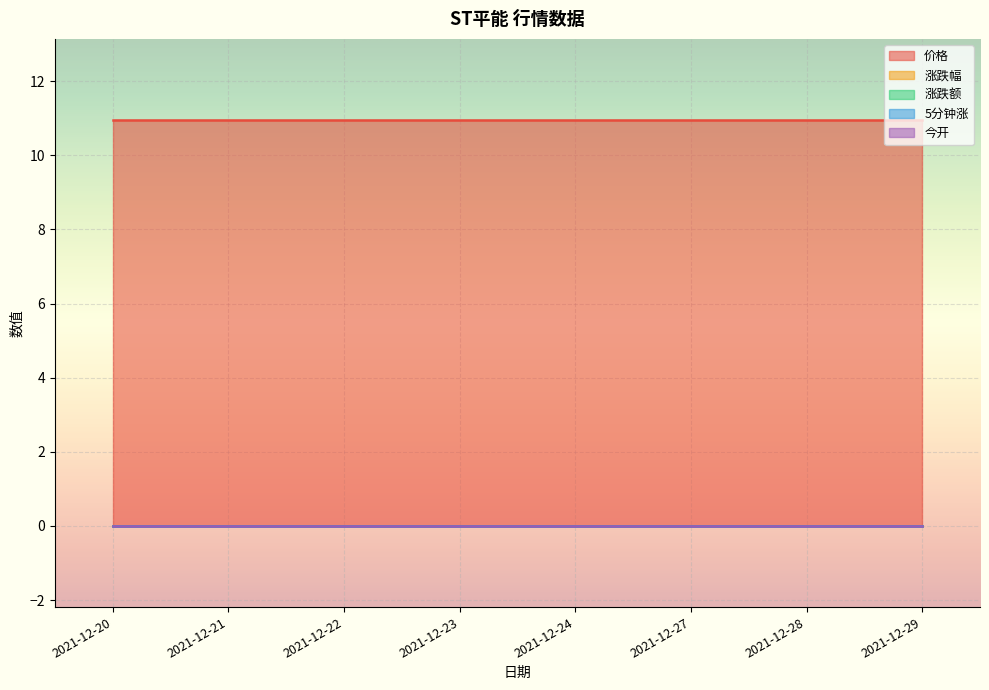

The 今开 series shows 0.0 at 2021-12-23. True or false?

True